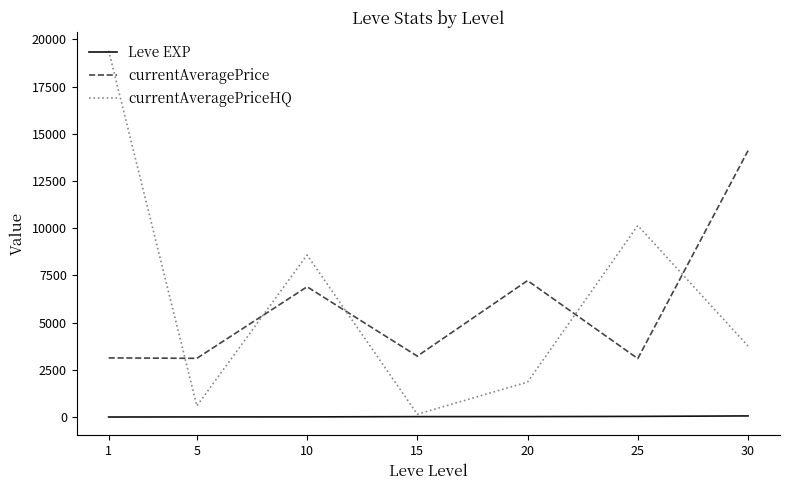

What is the spread (max minus min) of values at 10?

8573.2